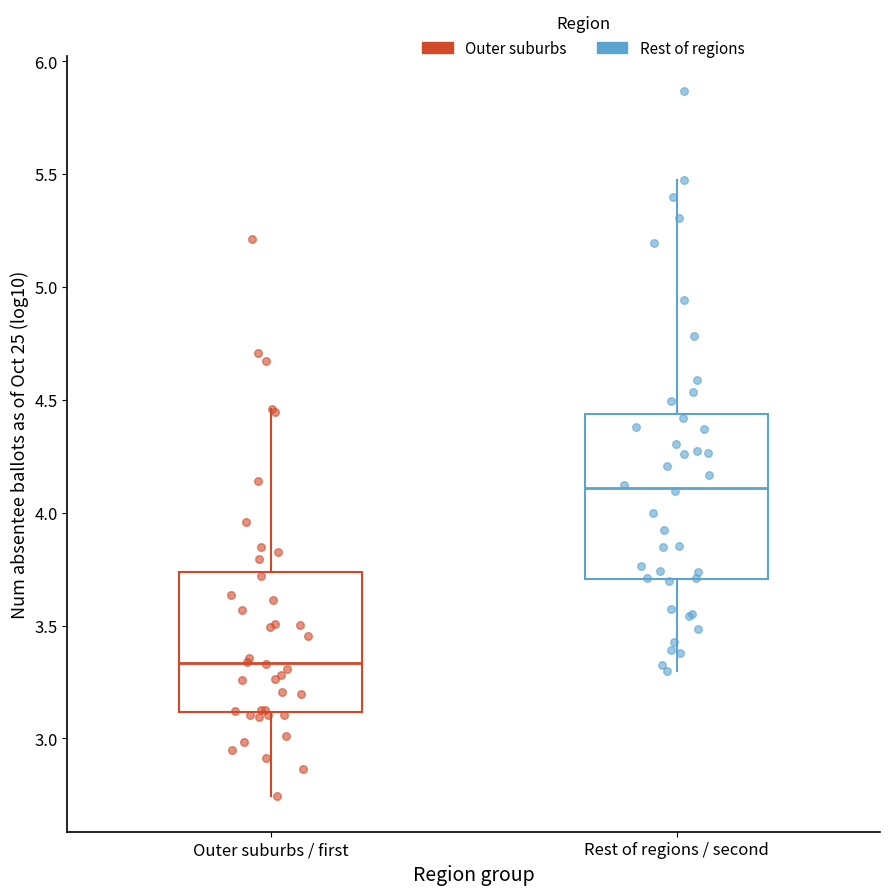

Reading left to right, transcribe this box plot: for each box, give where its median line is, the range the box spans, and where its two whiskers end, as read against the y-axis. The values are not printed on the chart, so give them approximately, as read against the axis.

Outer suburbs / first: median 3.35, box 3.10 to 3.75, whiskers 2.75 to 4.45
Rest of regions / second: median 4.10, box 3.70 to 4.45, whiskers 3.30 to 5.45